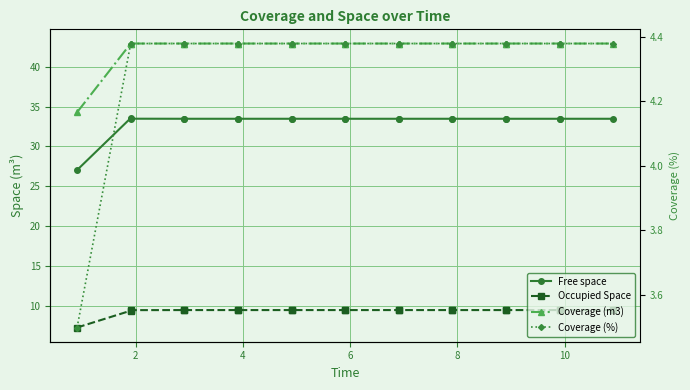

At which category is the sum across all series the highest?

6